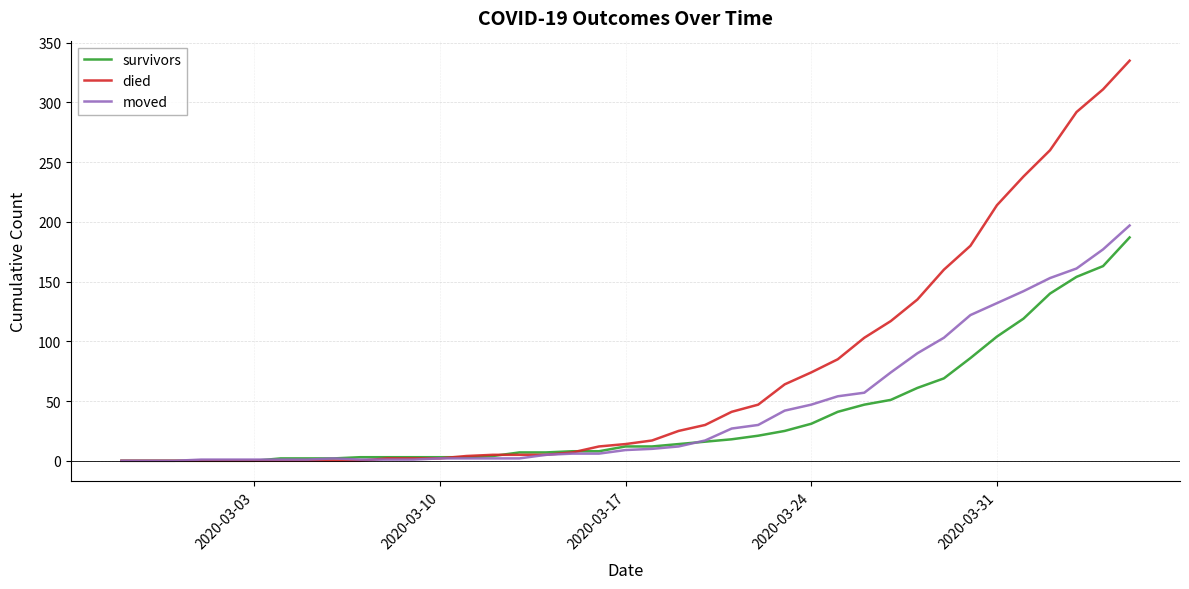

True or false: survivors and died cross at least once.

True